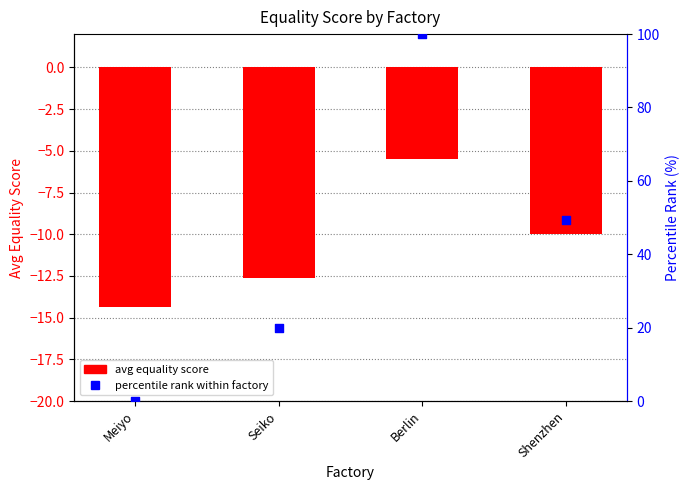

What is the total value across all series at Seiko?

7.3